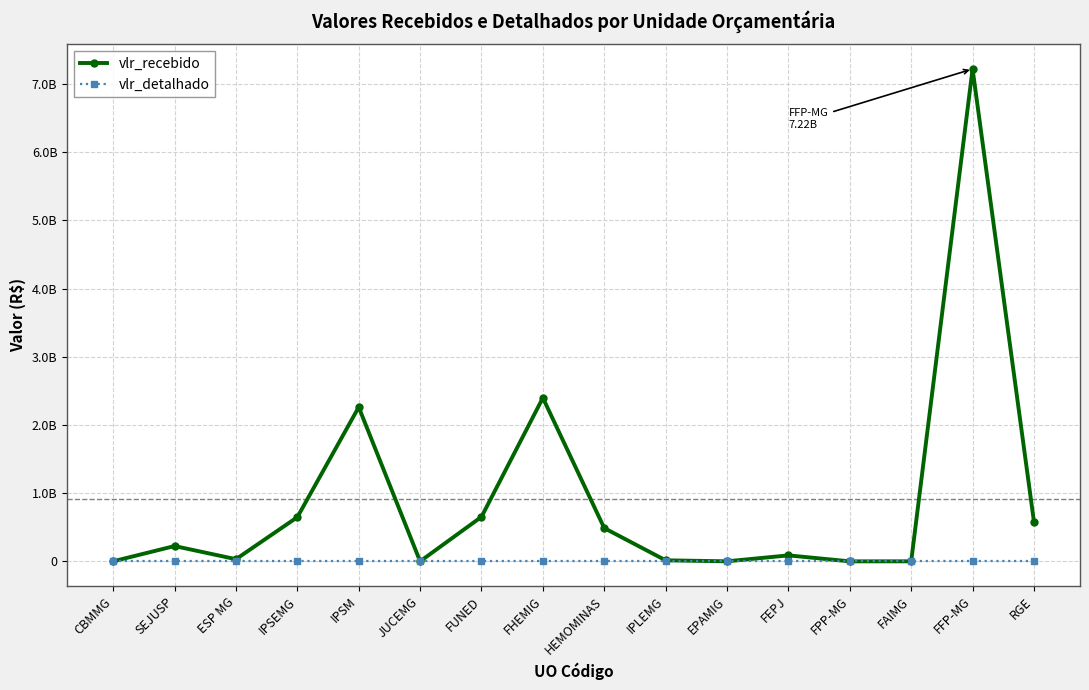

What is the greatest value displayed?

7218864598